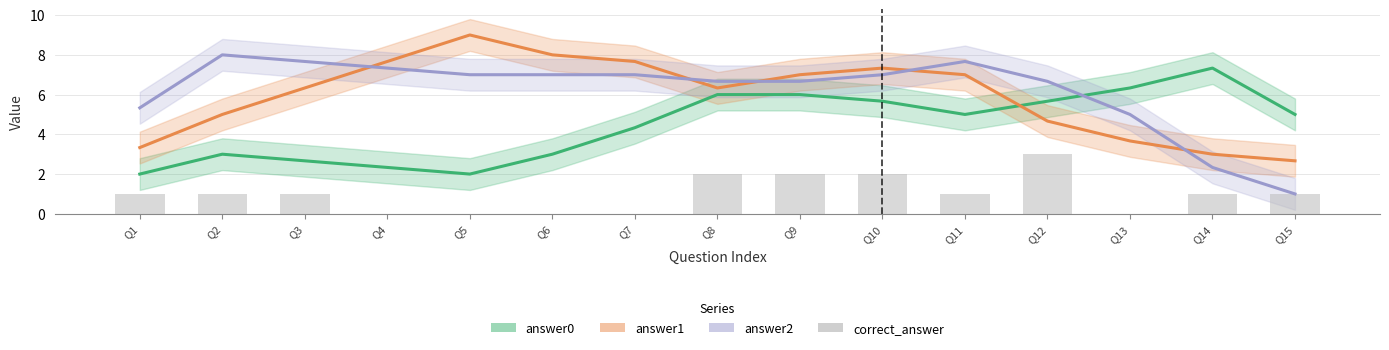

List the labels in order of value, largest first.

Q12, Q8, Q9, Q10, Q1, Q2, Q3, Q11, Q14, Q15, Q4, Q5, Q6, Q7, Q13